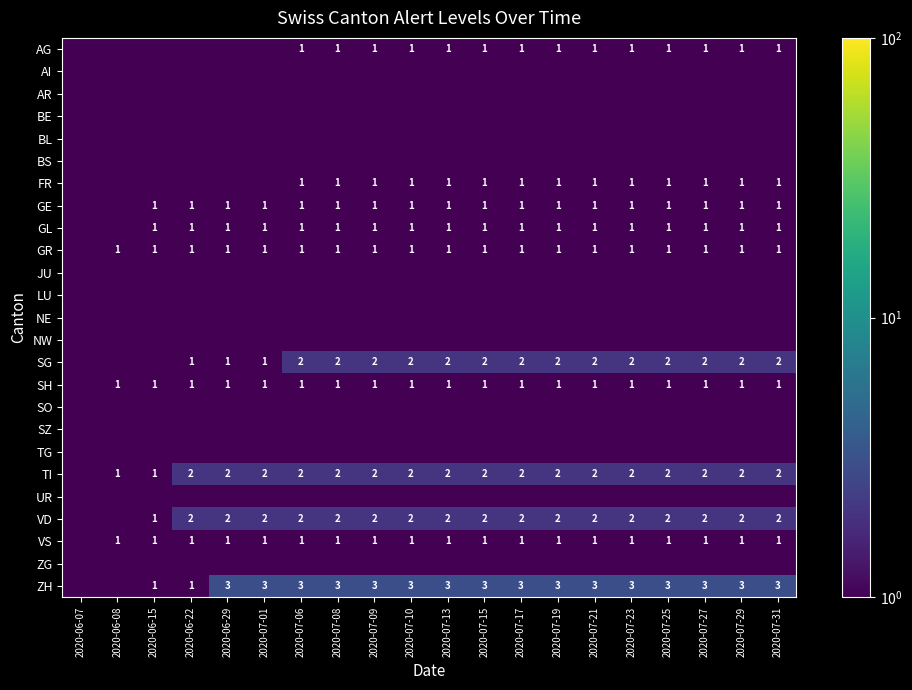

The ZH series shows 0.9 at 2020-07-21. True or false?

False